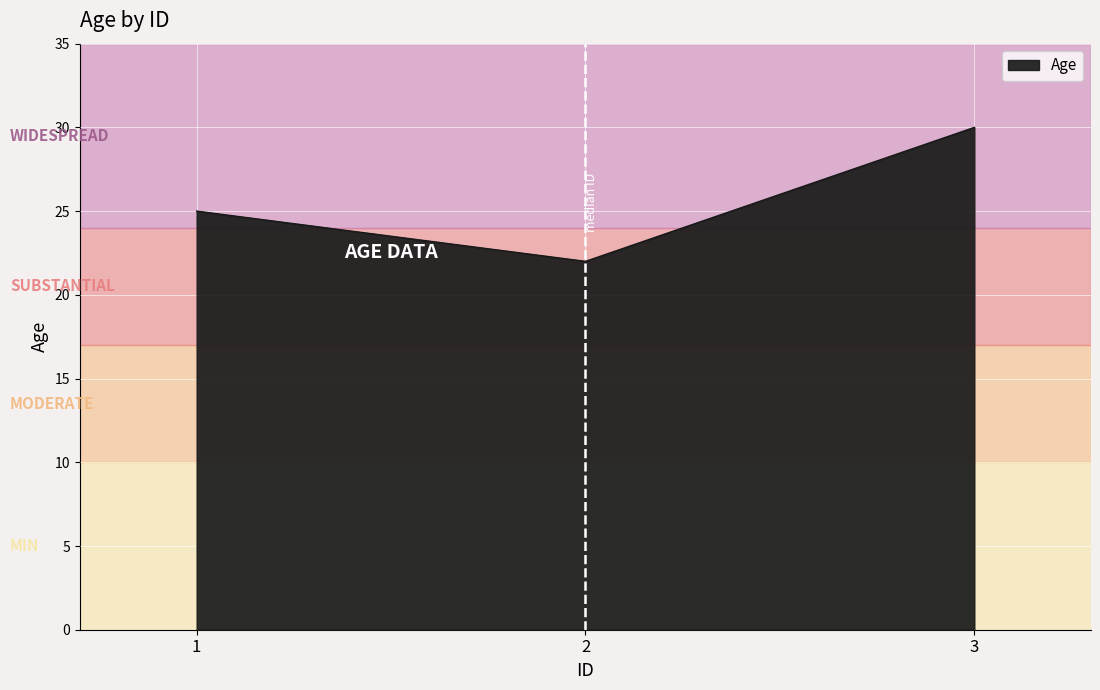

What is the maximum value shown in the chart?

30